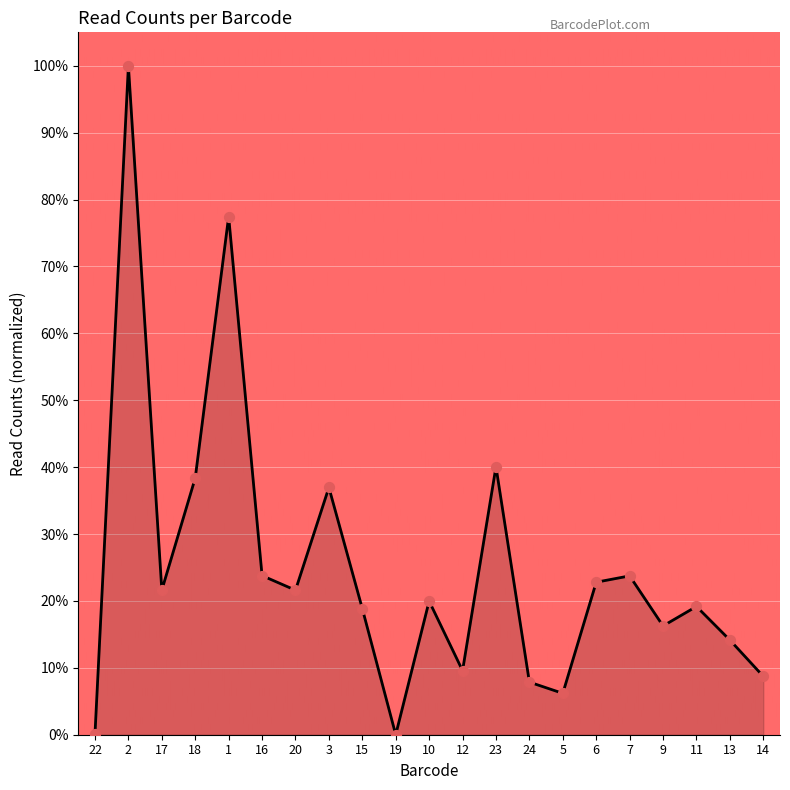

Between 22 and 10, which is larger?

10